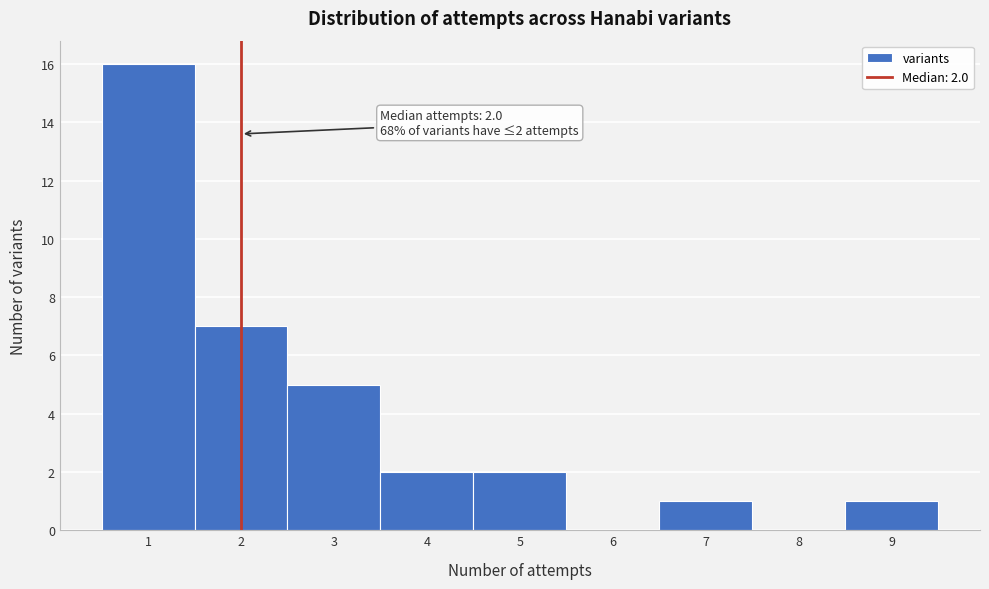

Over which range of the x-axis is the bar tallest?

0.5 to 1.5